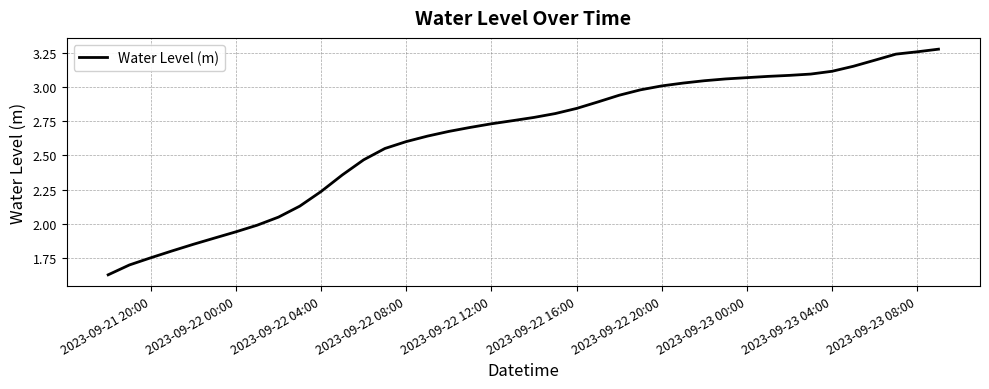

What is the difference between the maximum and minimum values?

1.7